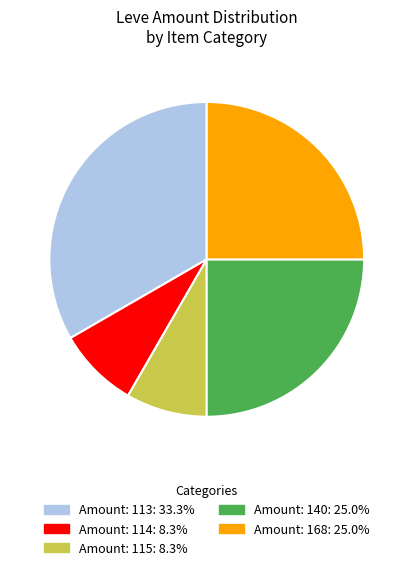

Is there a majority slice in this chart?

No